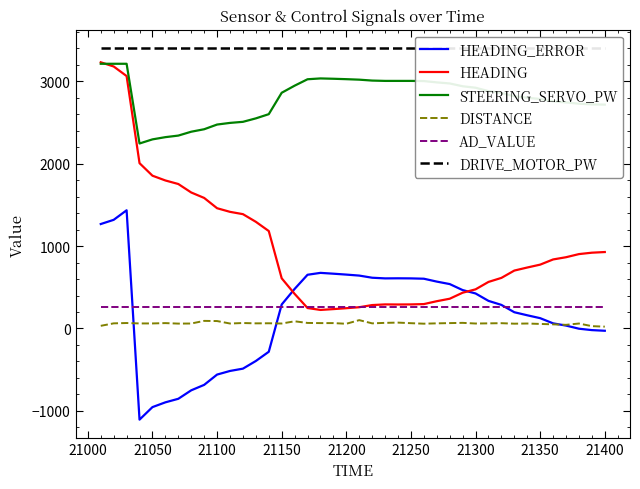

Does the chart display data point markers on the line(s)?

No